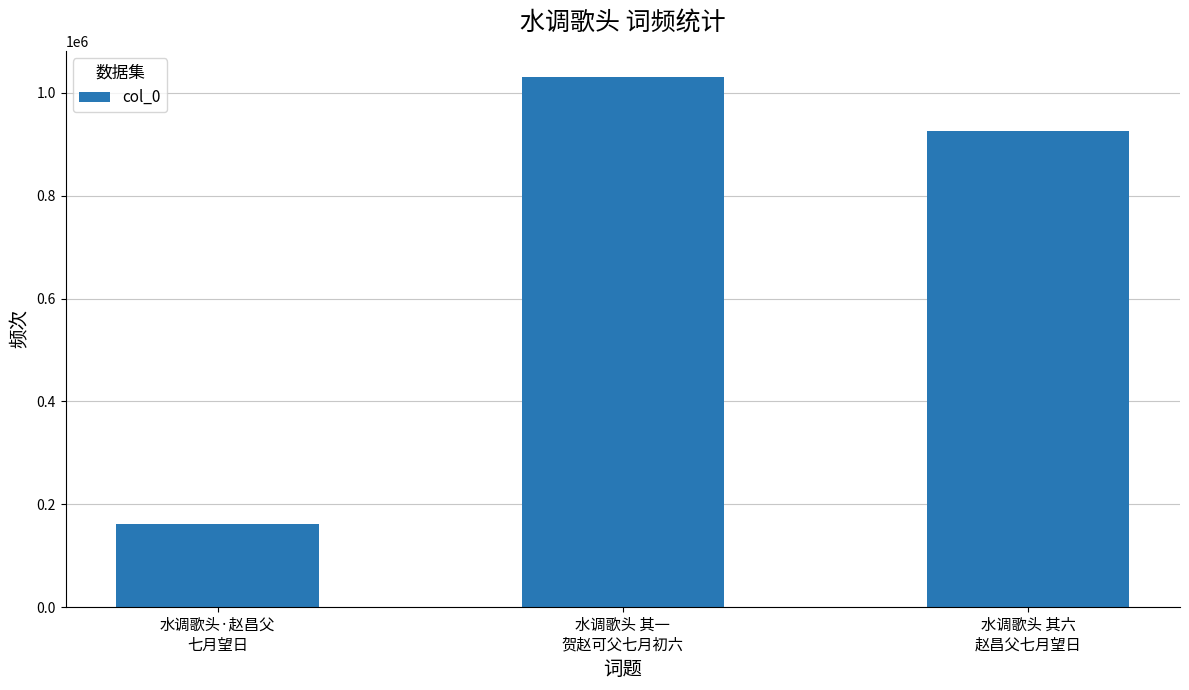

Rank the categories by value from highest to lowest.

水调歌头 其一
贺赵可父七月初六, 水调歌头 其六
赵昌父七月望日, 水调歌头·赵昌父
七月望日